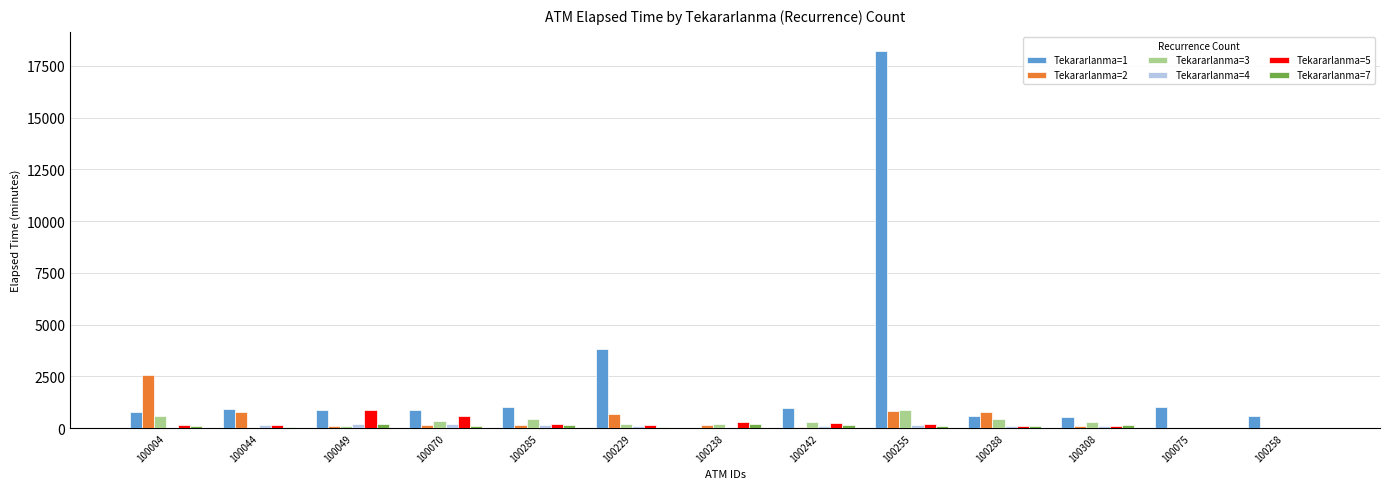

The value of Tekararlanma=5 at 100075 is 0. True or false?

True